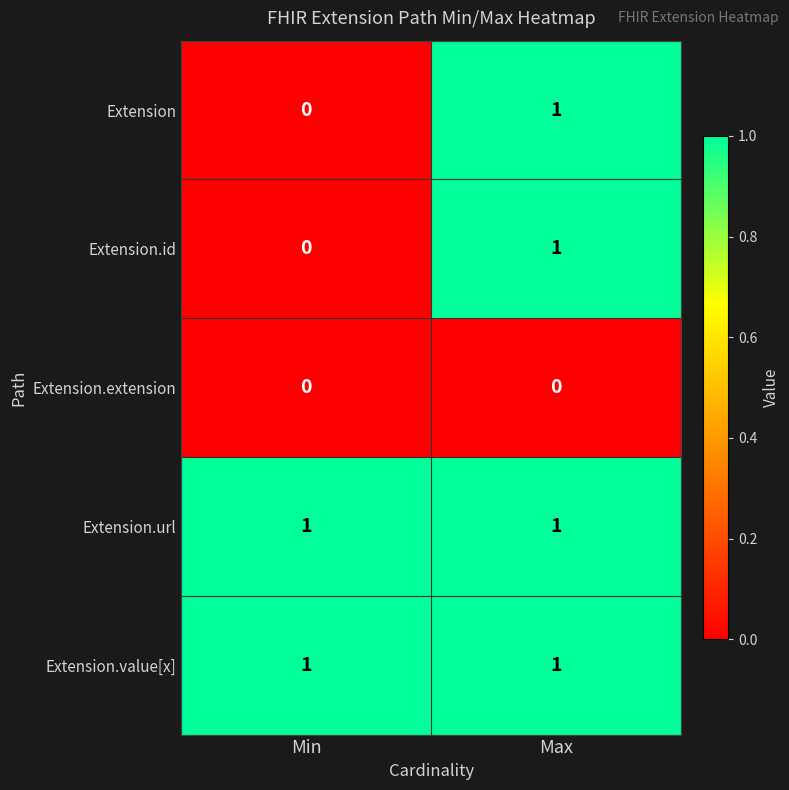

What is the total value across all series at Max?

4